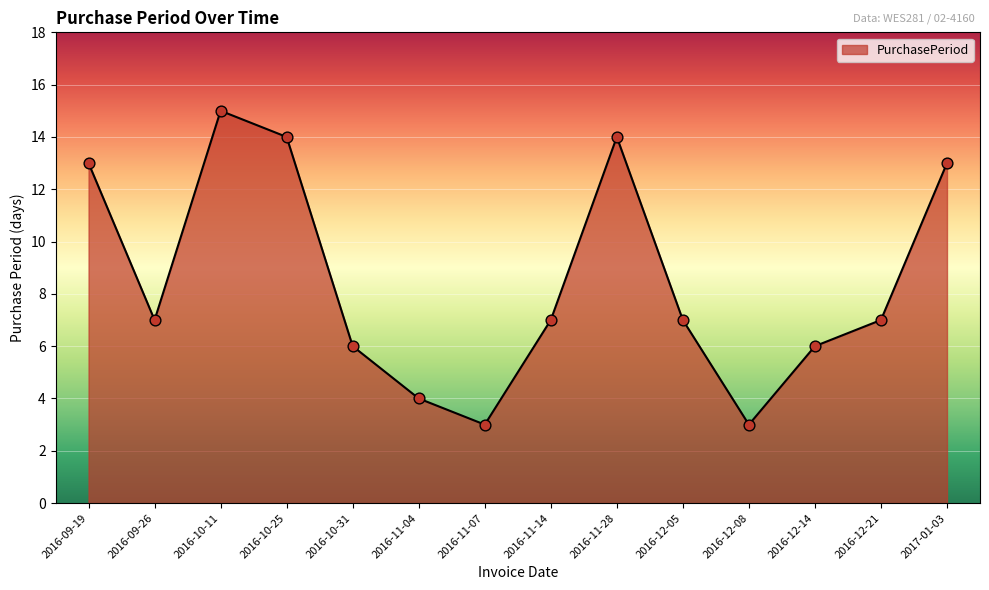

What is the change in value from 2016-11-07 to 2017-01-03?

+10